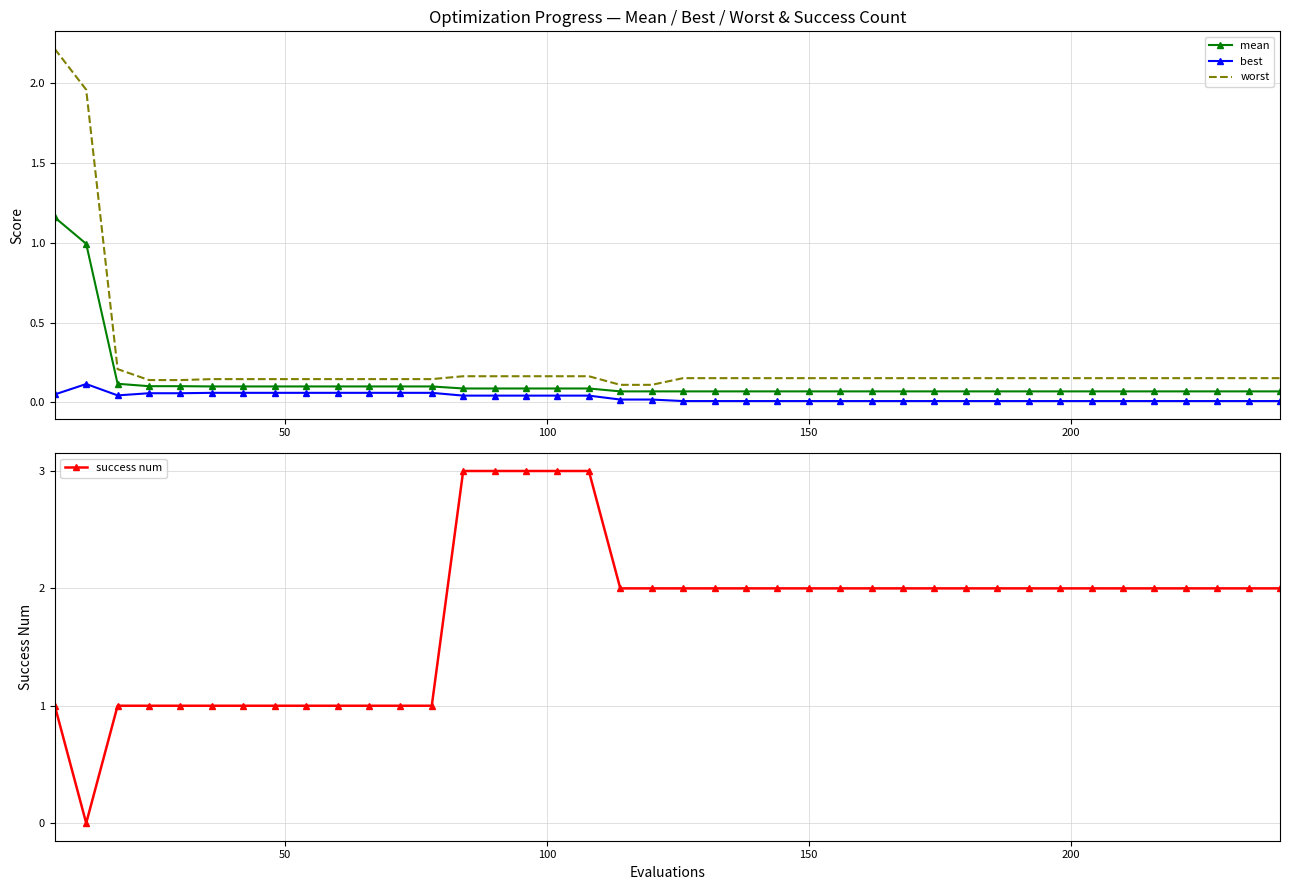

True or false: best and worst cross at least once.

False